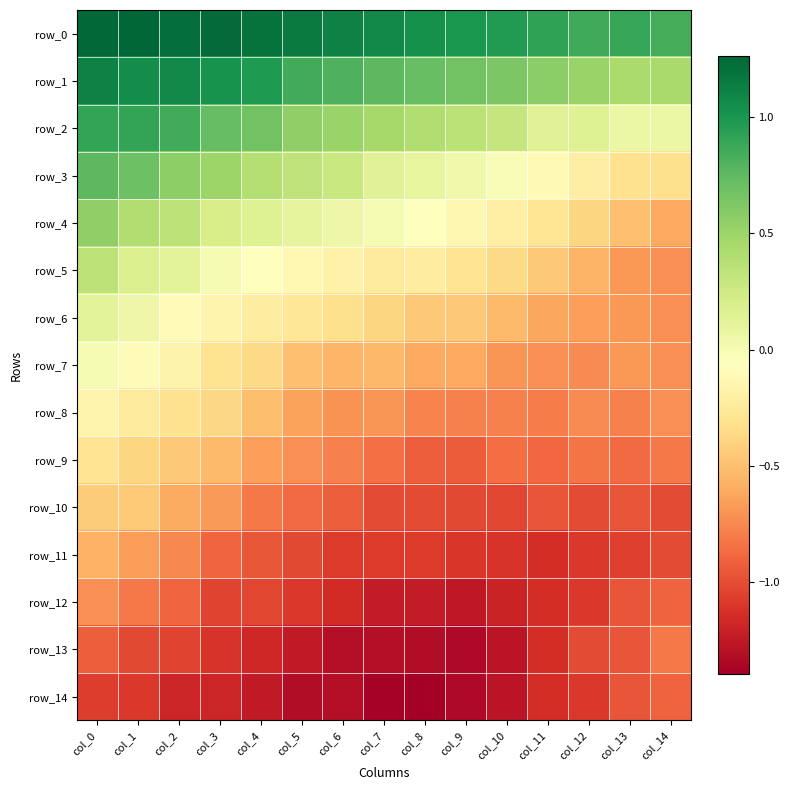

What is the maximum value shown in the chart?

1.3